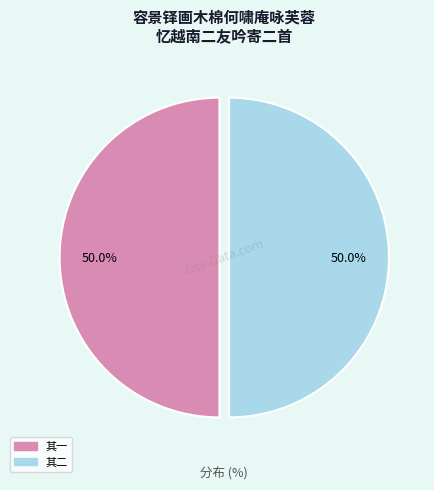

Approximately how many times larger is the value at 其二 compared to 其一?

1.0